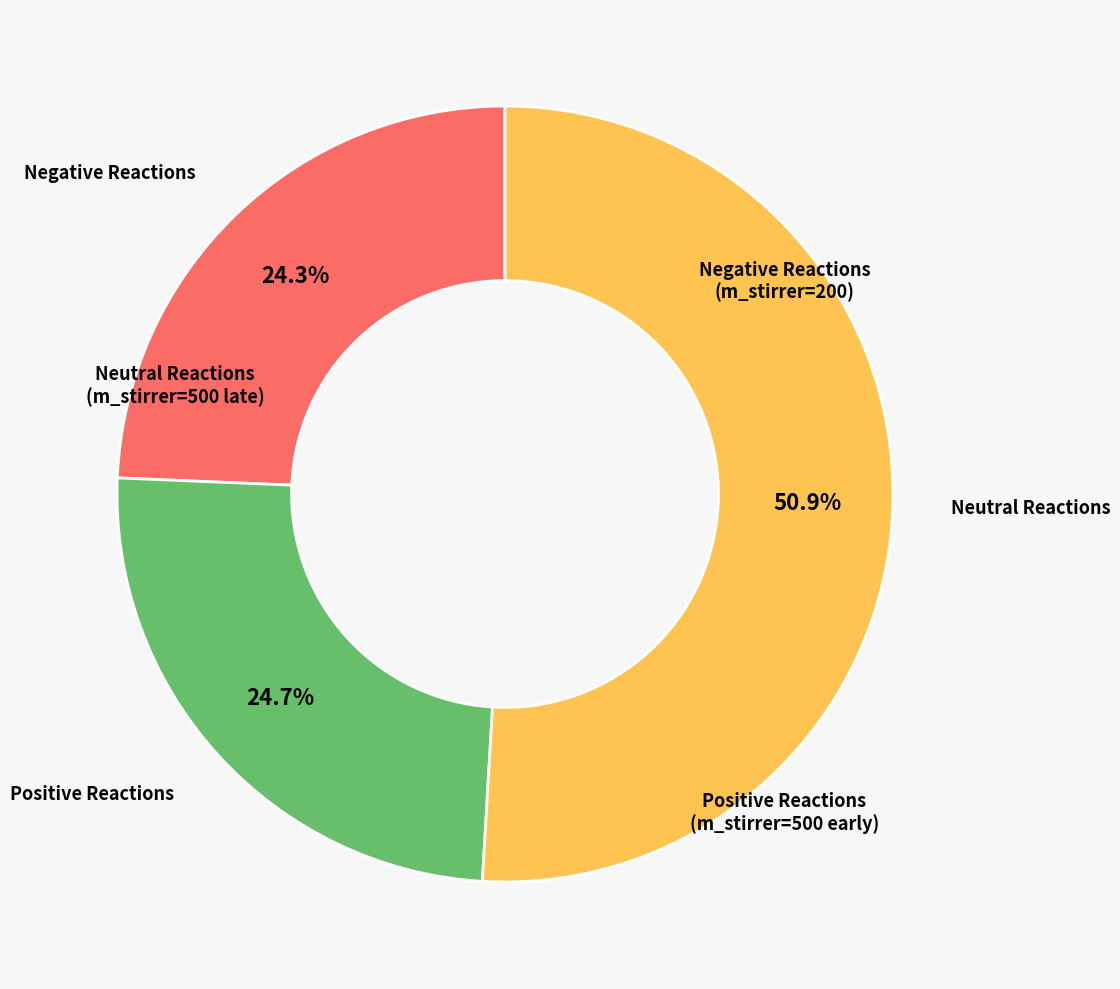

Is there any slice that represents more than half of the pie?

Yes